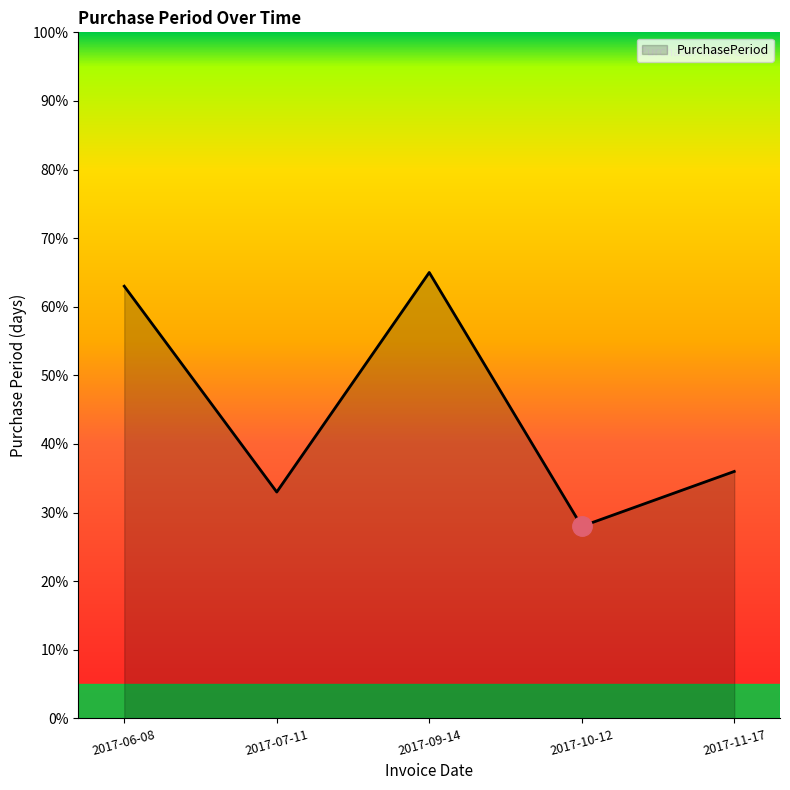

Is it true that the value at 2017-09-14 is 65.0?

True